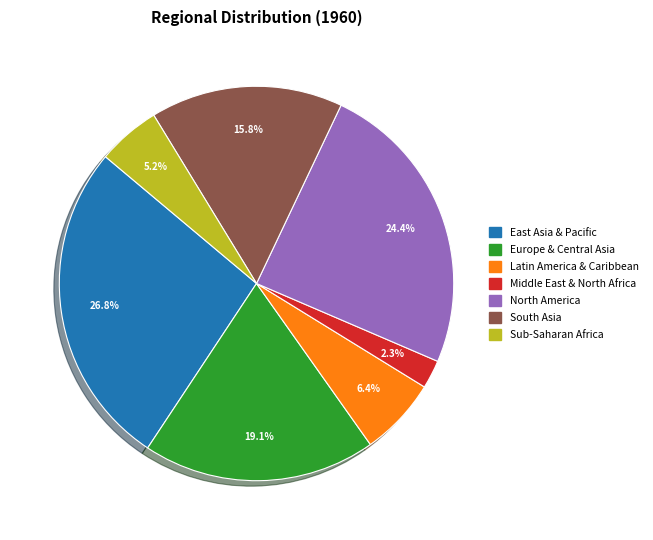

What is the ratio of the value at South Asia to the value at East Asia & Pacific?

0.6